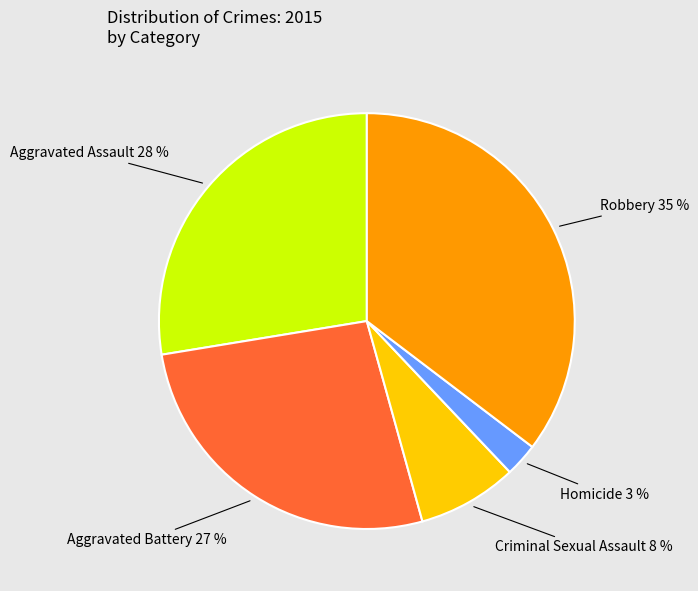

How many slices are in this pie chart?

5